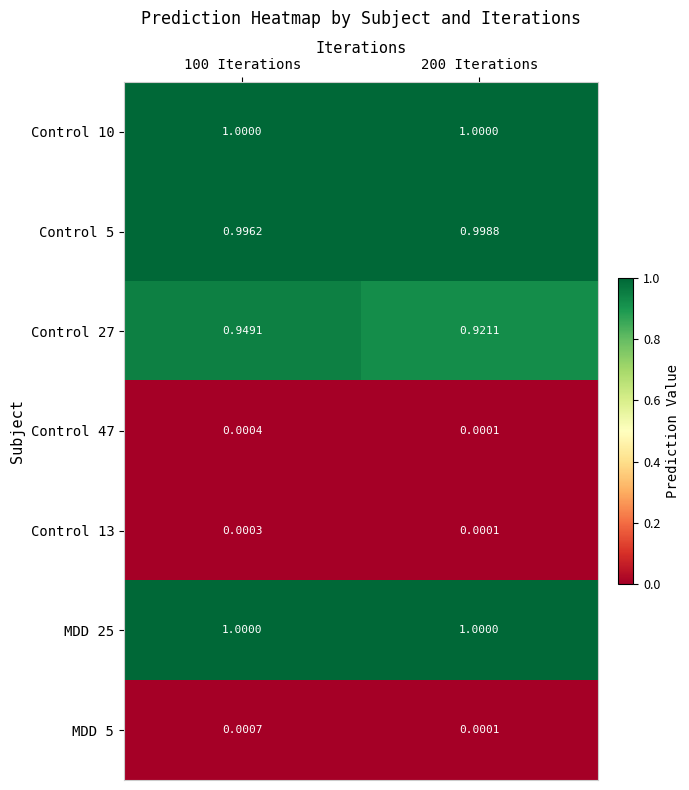

Which series has the largest range (max minus min)?

Control 27